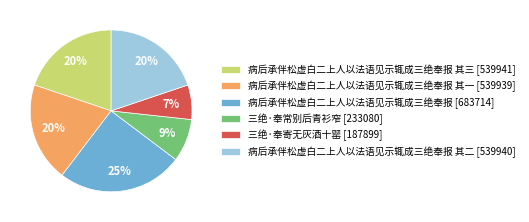

How many segments does this pie chart have?

6